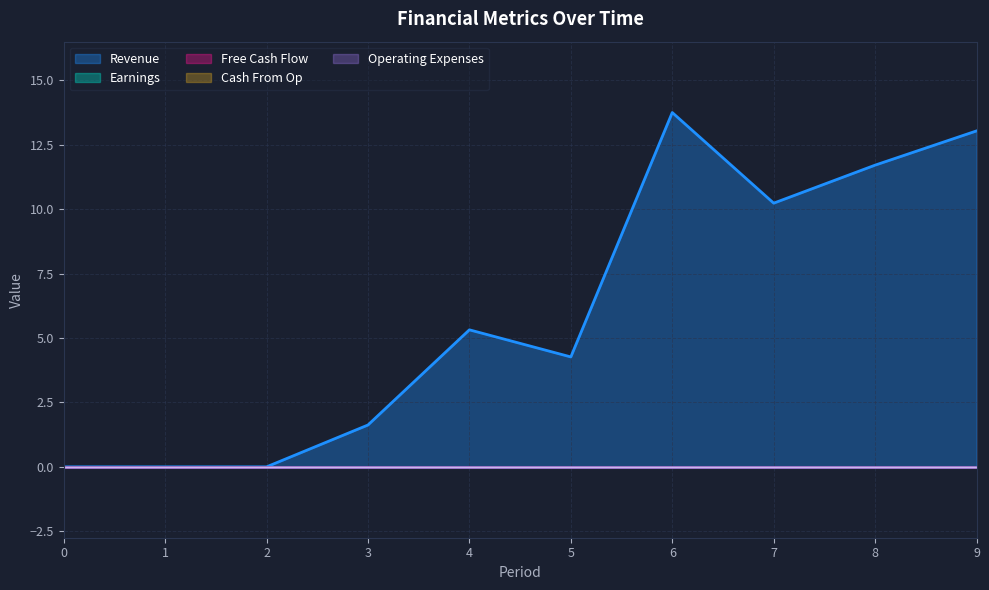

Reading left to right, what are all the values shown in this chart?

Revenue: 0=0.0	1=0.0	2=0.0	3=1.6	4=5.3	5=4.3	6=13.8	7=10.2	8=11.7	9=13.0
Earnings: 0=0.0	1=0.0	2=0.0	3=0.0	4=0.0	5=0.0	6=0.0	7=0.0	8=0.0	9=0.0
Free Cash Flow: 0=0.0	1=0.0	2=0.0	3=0.0	4=0.0	5=0.0	6=0.0	7=0.0	8=0.0	9=0.0
Cash From Op: 0=0.0	1=0.0	2=0.0	3=0.0	4=0.0	5=0.0	6=0.0	7=0.0	8=0.0	9=0.0
Operating Expenses: 0=0.0	1=0.0	2=0.0	3=0.0	4=0.0	5=0.0	6=0.0	7=0.0	8=0.0	9=0.0